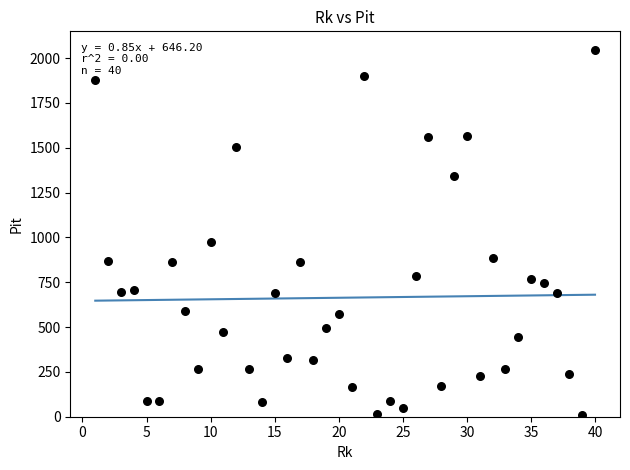

What Y value in the scatter plot is closest to 1029?

972